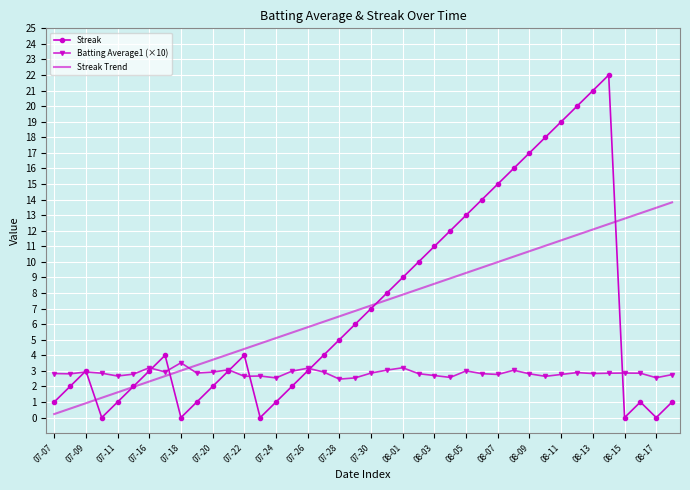

Rank the series by their maximum value, from lowest to highest.

Batting Average1 (×10), Streak Trend, Streak